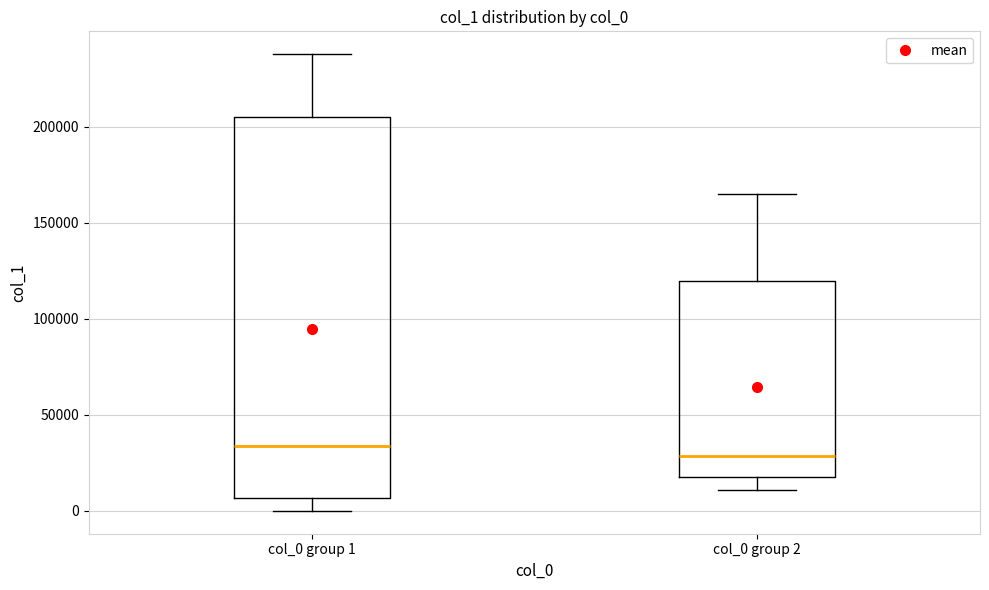

Reading left to right, read every box against the y-axis: the position of its median line, the range the box covers, and the ends of its whiskers. The values are not printed on the chart, so give them approximately, as read against the axis.

col_0 group 1: median 35000, box 5000 to 205000, whiskers 0 to 240000
col_0 group 2: median 30000, box 20000 to 120000, whiskers 10000 to 165000